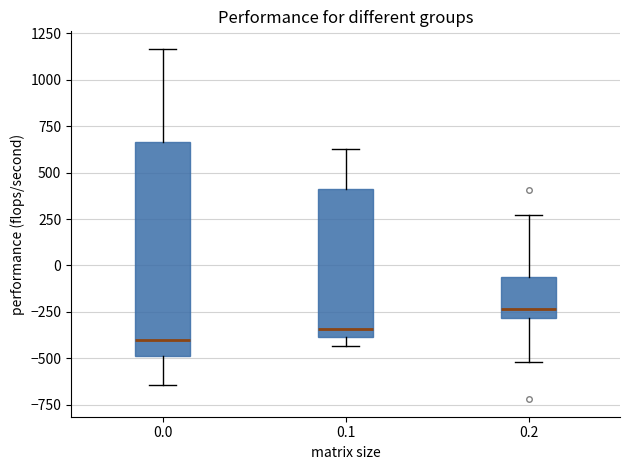

Reading left to right, read every box against the y-axis: the position of its median line, the range the box covers, and the ends of its whiskers. The values are not printed on the chart, so give them approximately, as read against the axis.

0.0: median -400, box -500 to 650, whiskers -650 to 1150
0.1: median -350, box -400 to 400, whiskers -450 to 650
0.2: median -250, box -300 to -50, whiskers -500 to 250